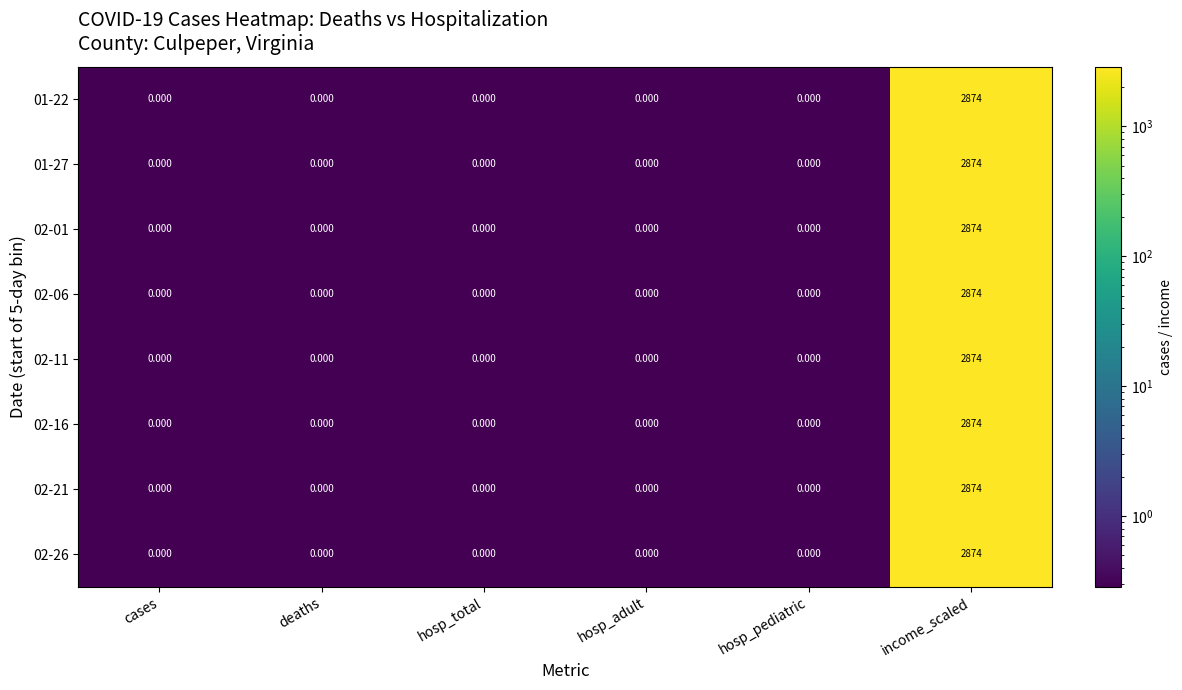

At which label does 01-22 reach its peak?

income_scaled